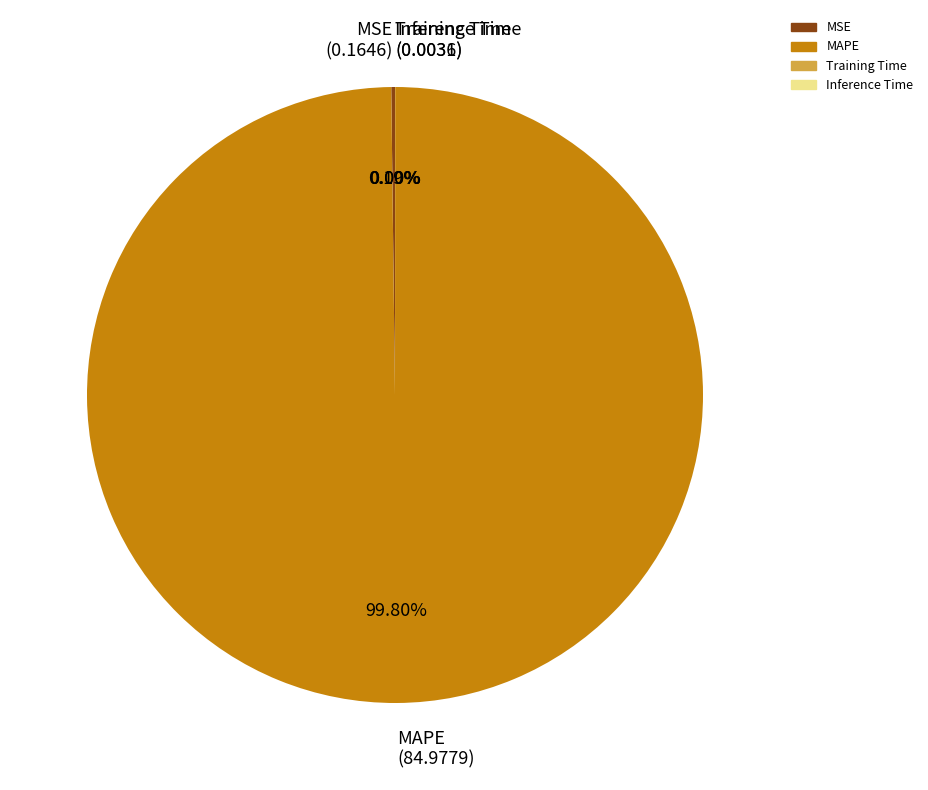

What is the majority slice?

MAPE